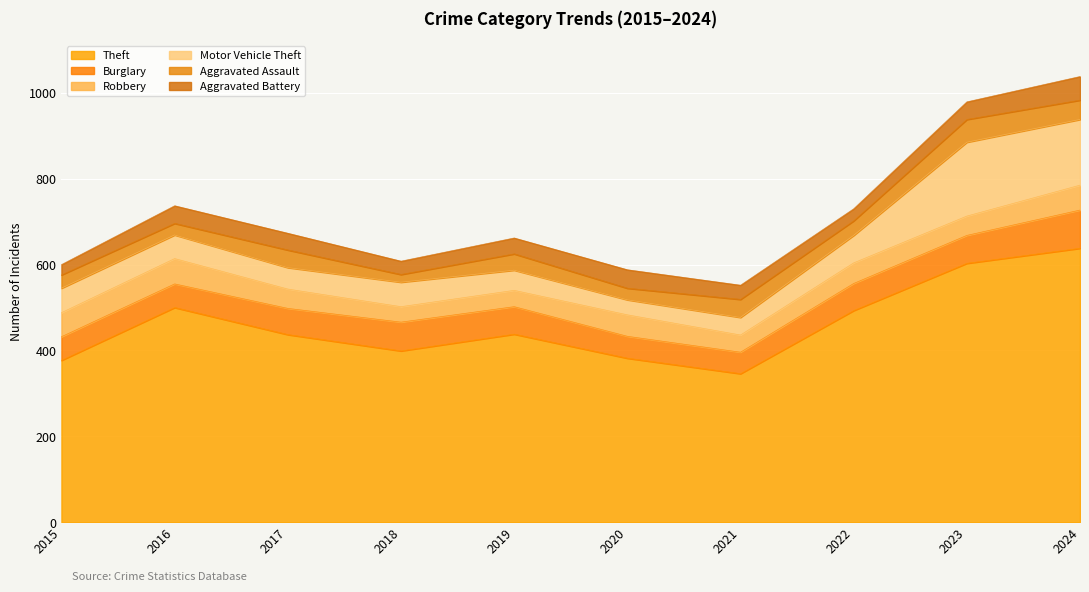

What is the average value of the Robbery series?

48